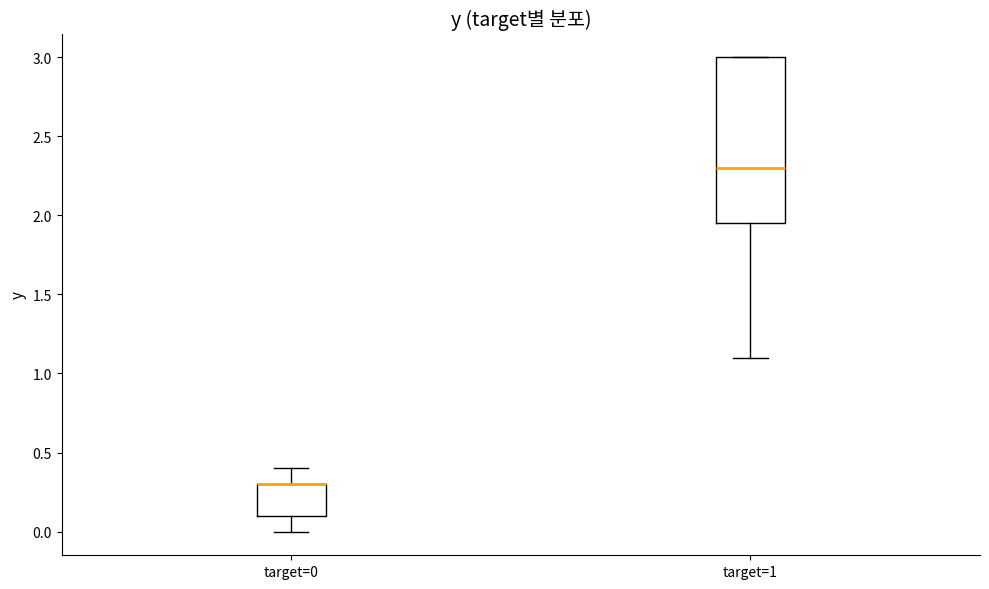

Reading left to right, transcribe this box plot: for each box, give where its median line is, the range the box spans, and where its two whiskers end, as read against the y-axis. The values are not printed on the chart, so give them approximately, as read against the axis.

target=0: median 0.30 (drawn on the box's upper edge), box 0.10 to 0.30, whiskers 0.00 to 0.40
target=1: median 2.30, box 1.95 to 3.00, whiskers 1.10 to 3.00